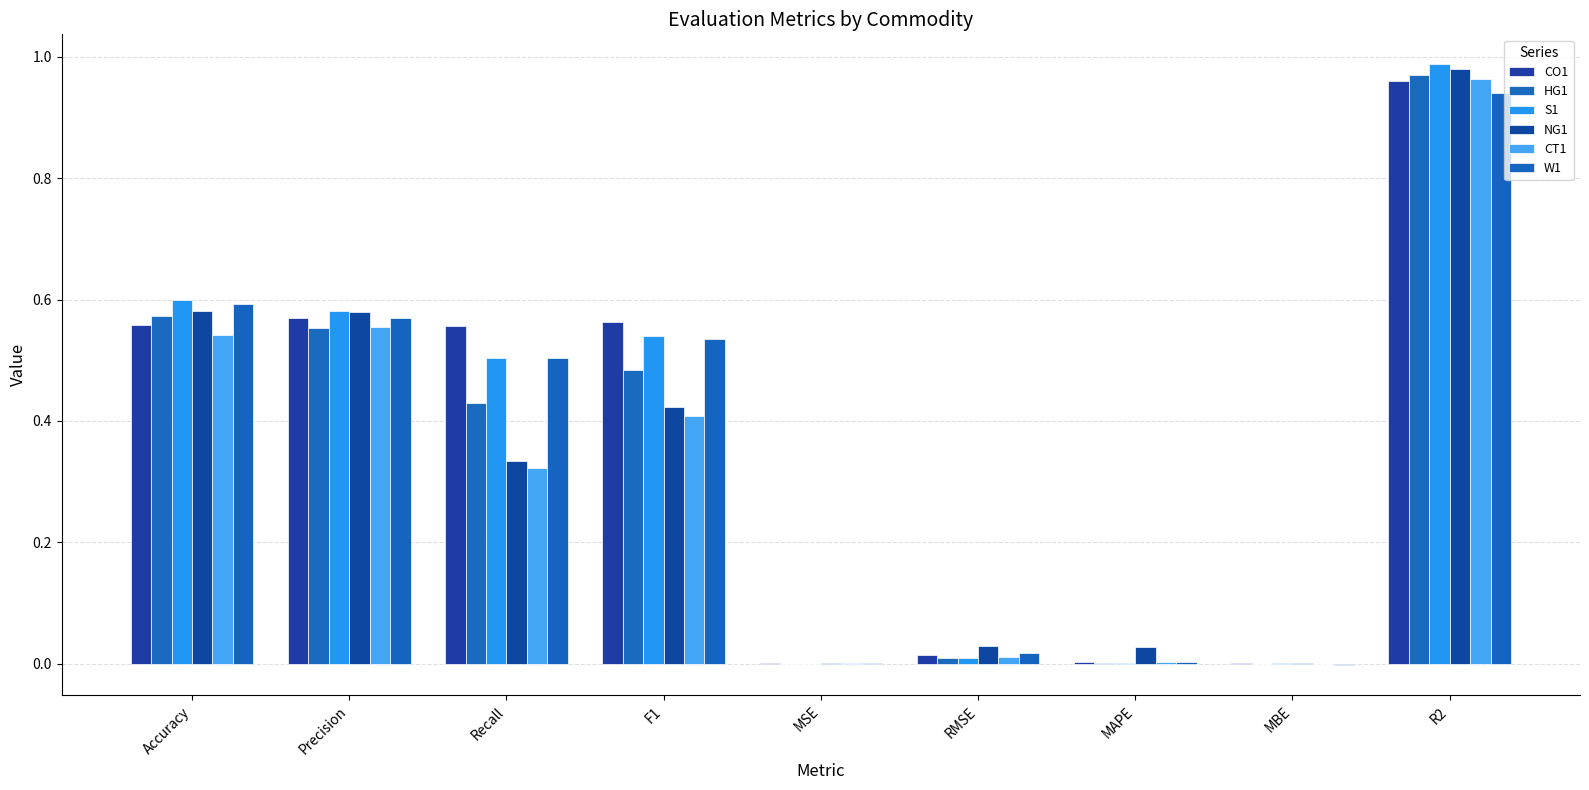

Which series changed the most between Recall and F1?

NG1